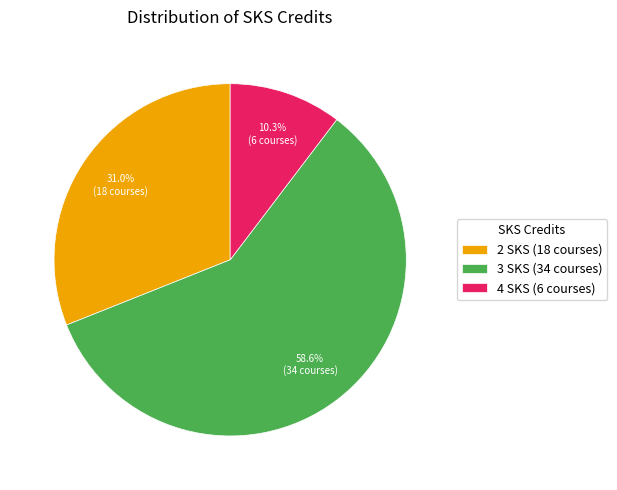

The 3 SKS slice represents 70% of the pie. True or false?

False